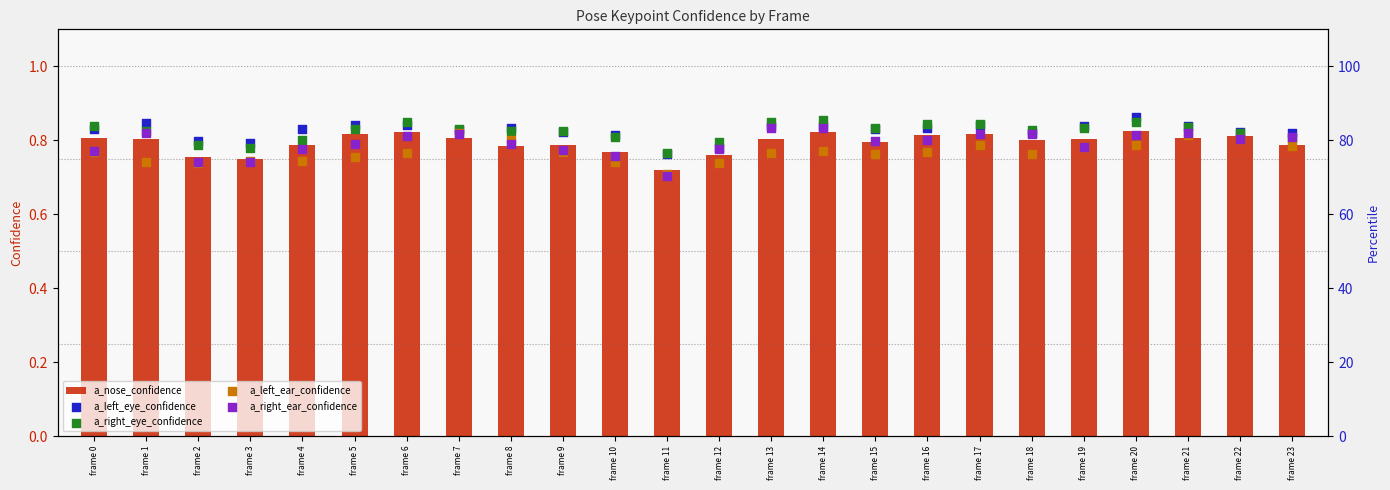

What are all the series names shown in the legend?

a_nose_confidence, a_left_eye_confidence, a_right_eye_confidence, a_left_ear_confidence, a_right_ear_confidence